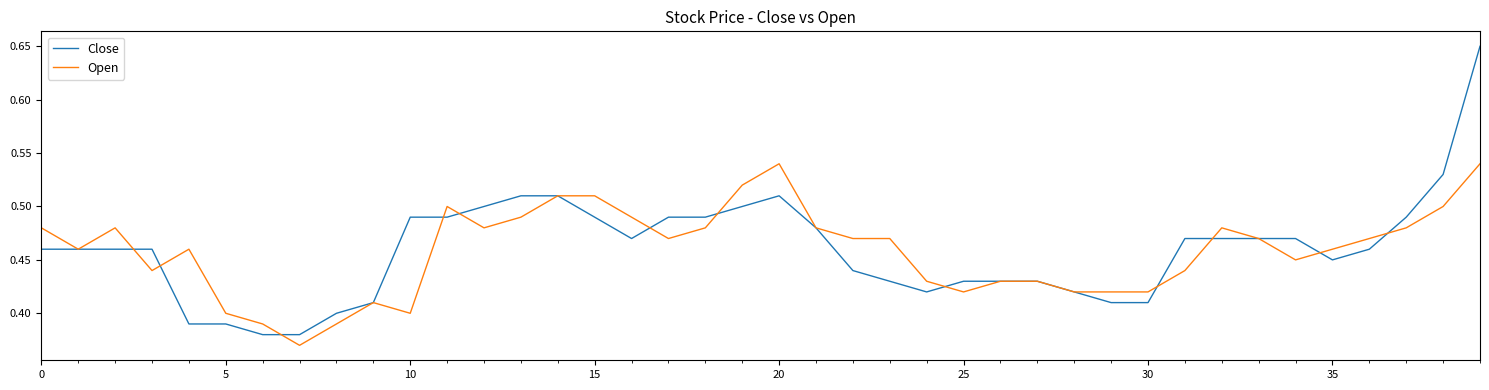

List the series in order of their peak value, lowest first.

Open, Close